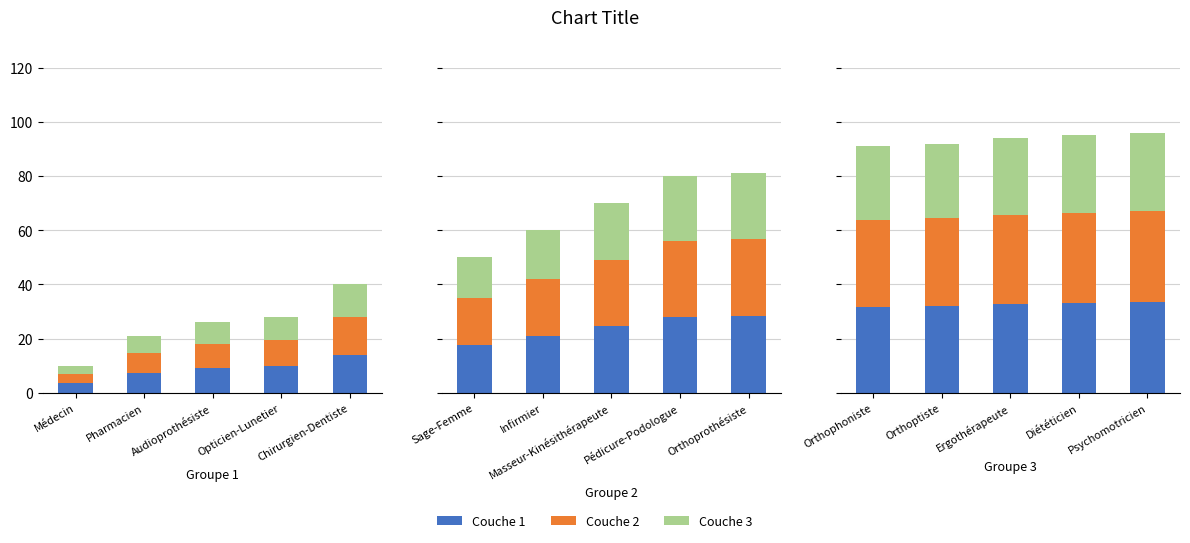

What are all the series names shown in the legend?

Couche 1, Couche 2, Couche 3